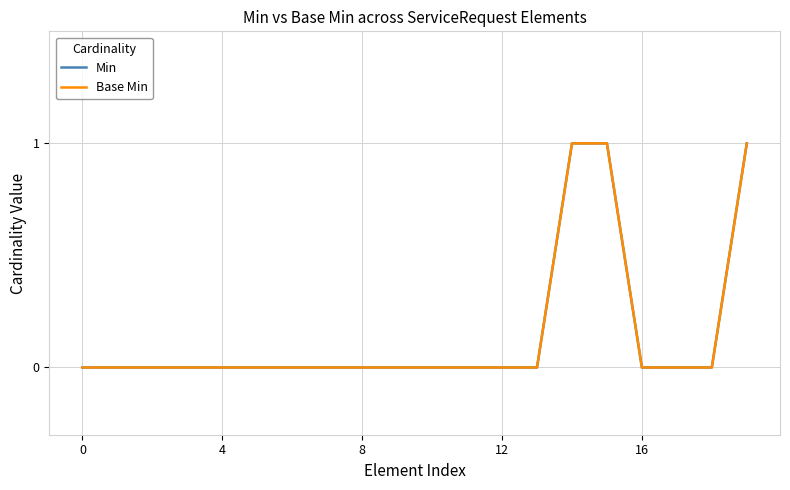

Does the chart have visible grid lines?

Yes